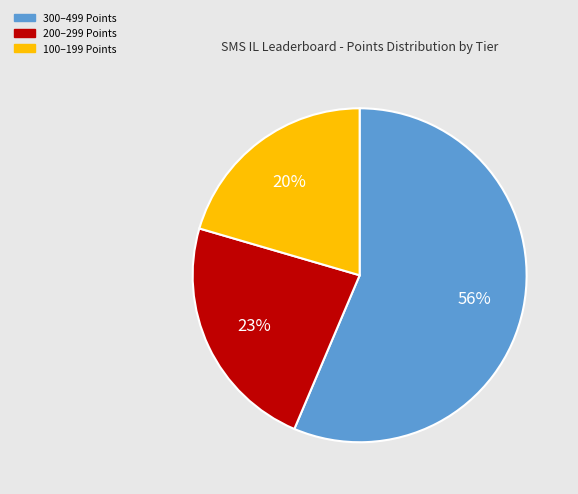

What percentage is the 100–199 Points slice, to the nearest percent?

20%